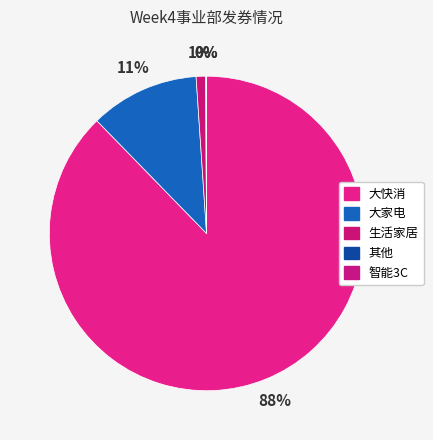

Count the number of slices in the pie.

5